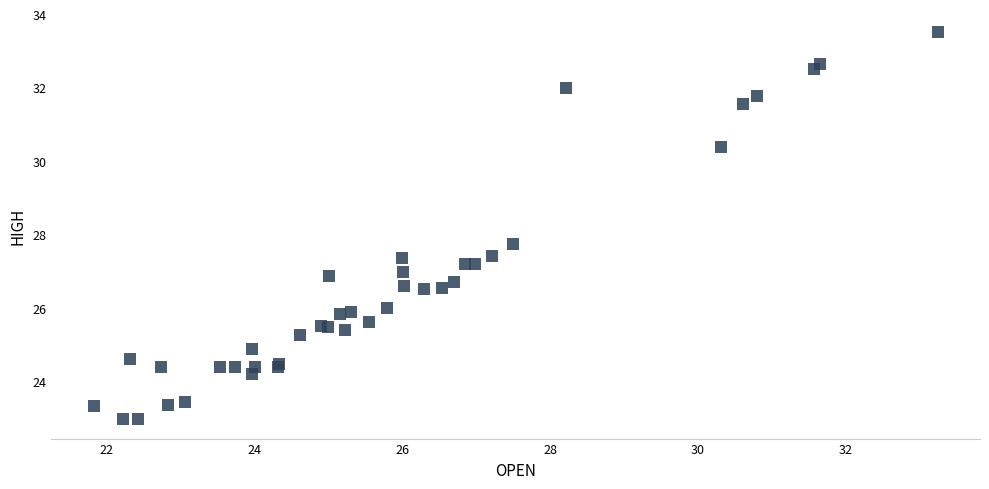

What Y value in the scatter plot is closest to 28?

27.7